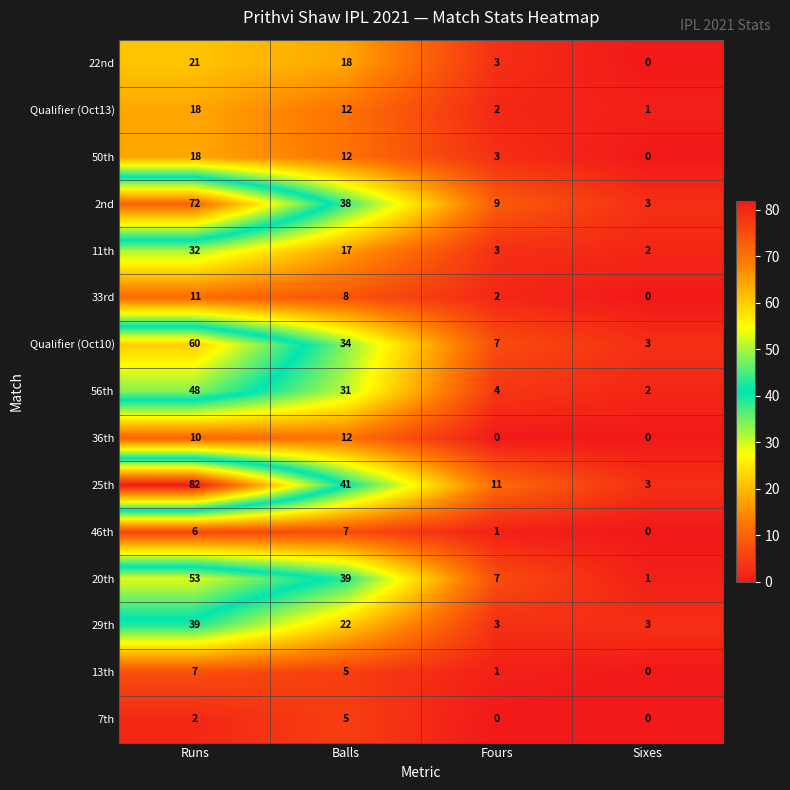

Between Runs and Fours, which series saw the biggest shift?

25th